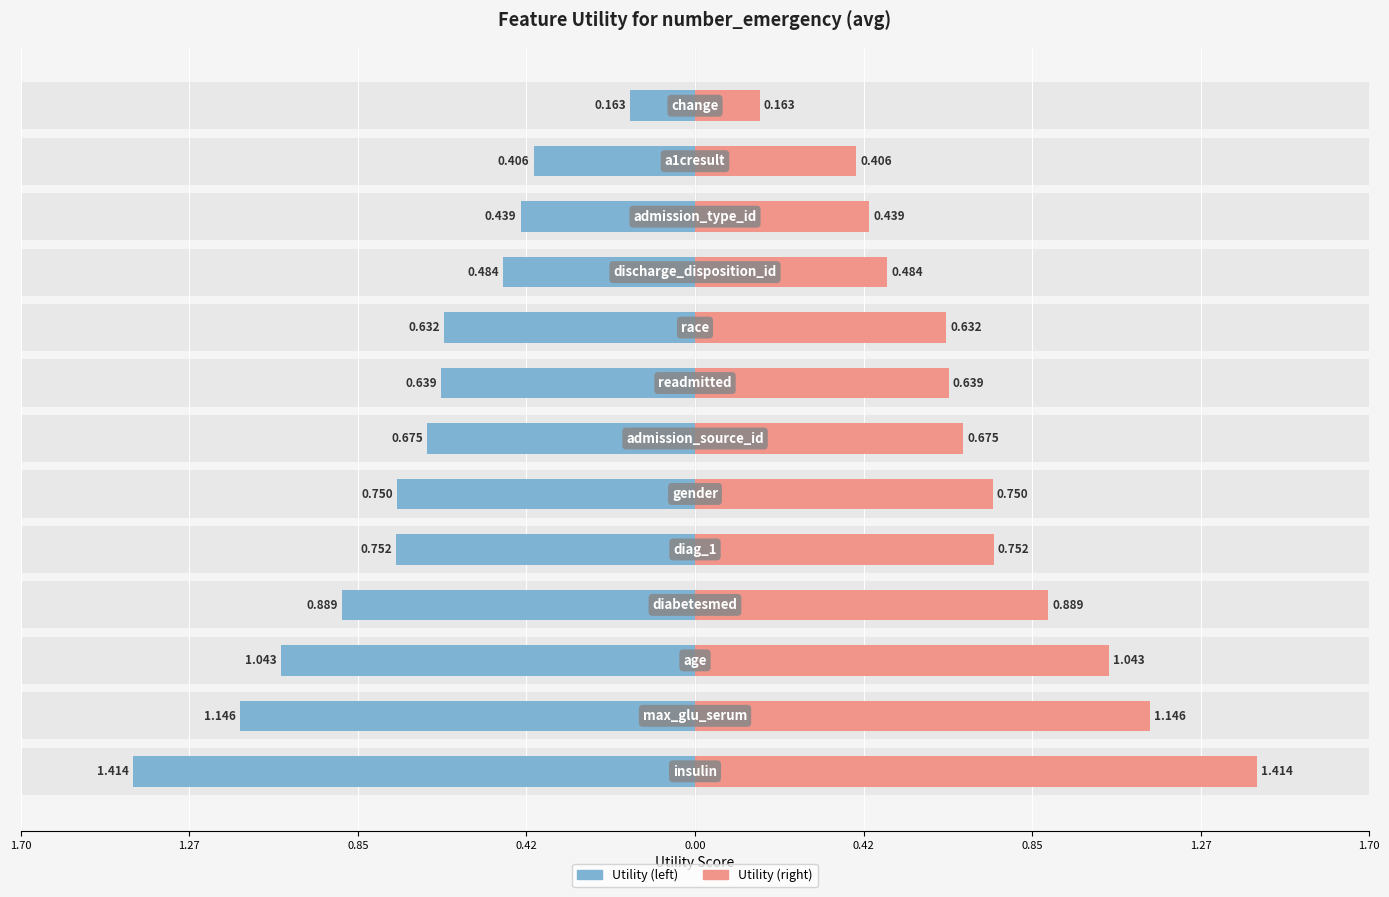

List the series in order of their peak value, highest first.

Utility (right), Utility (left)